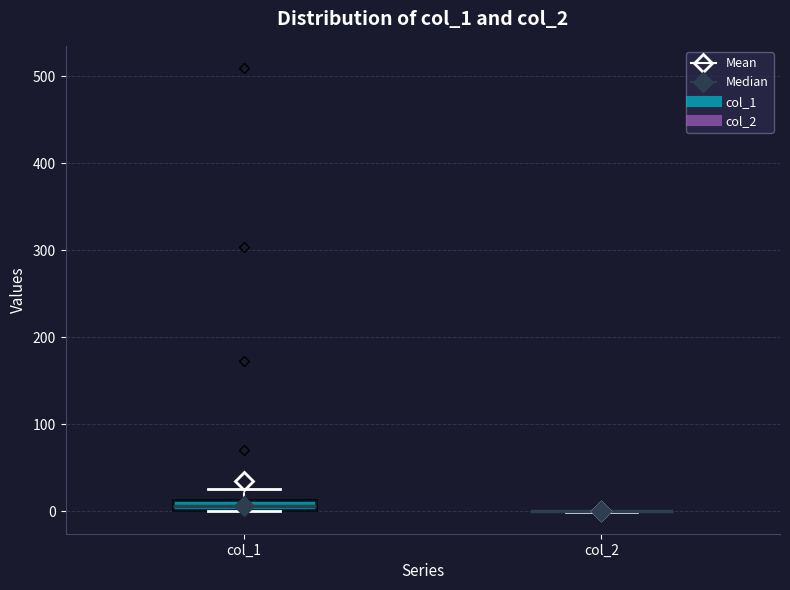

Which box is the tallest, from its lower edge to its upper edge?

col_1